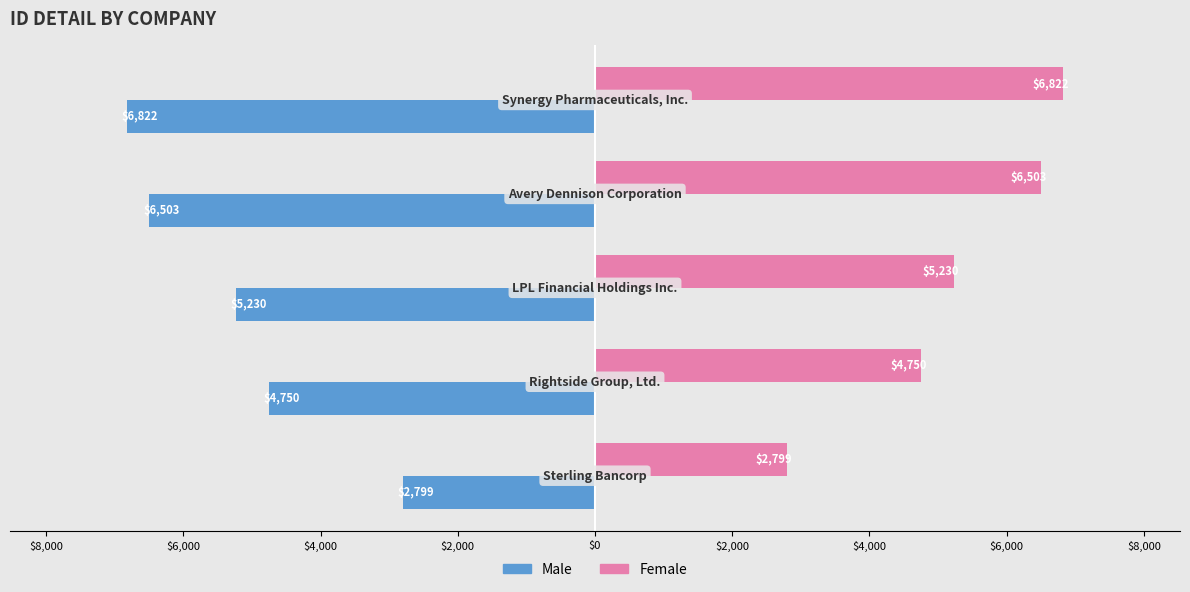

What are all the series names shown in the legend?

Male, Female